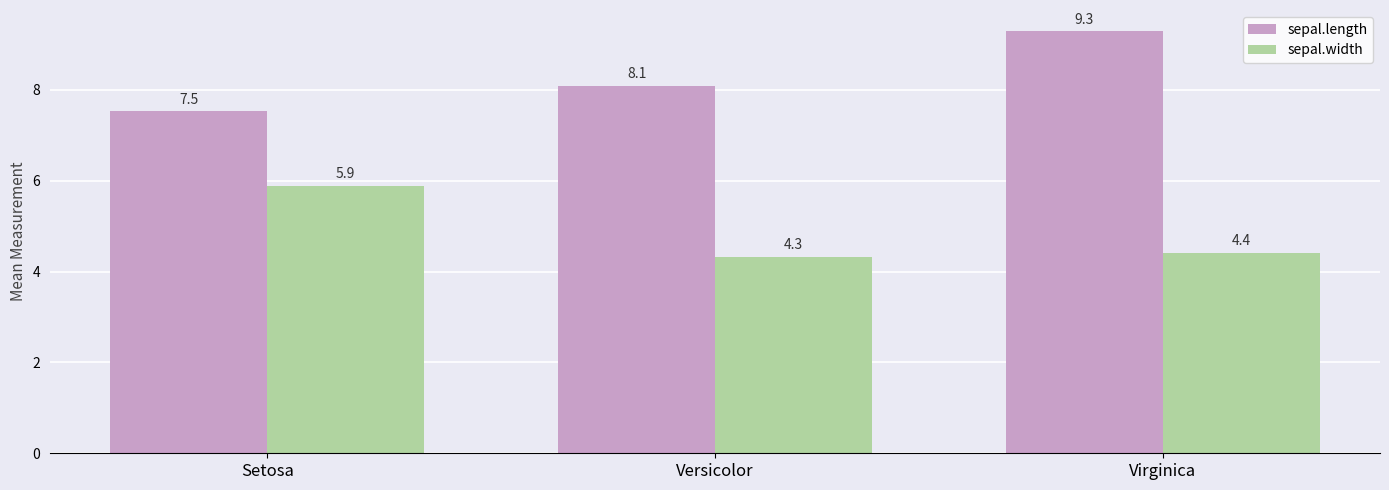

What is the average value of the sepal.length series?

8.3